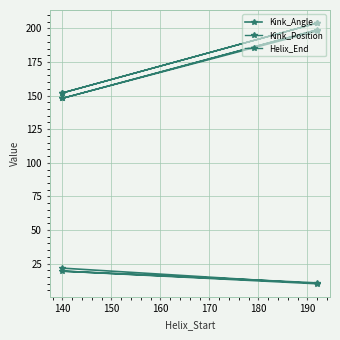

Which has a higher value, 140 or 140?

140